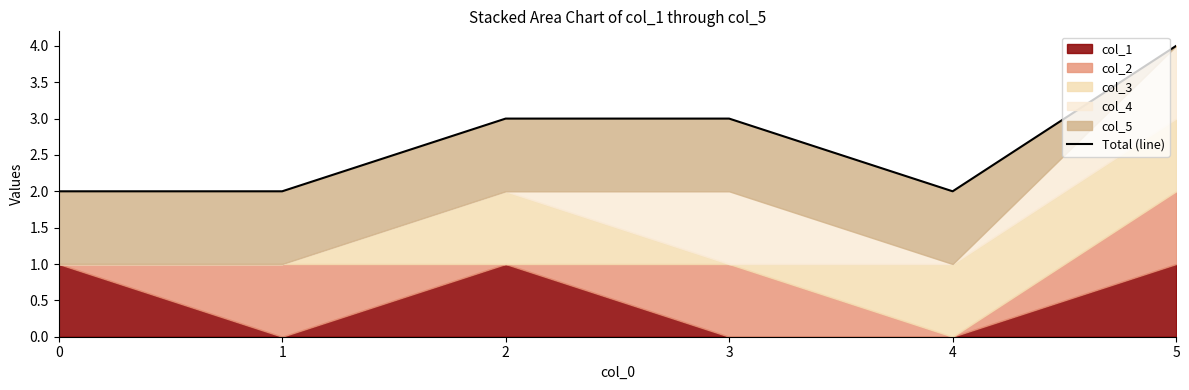

List the labels in order of value, smallest first.

0, 1, 4, 2, 3, 5